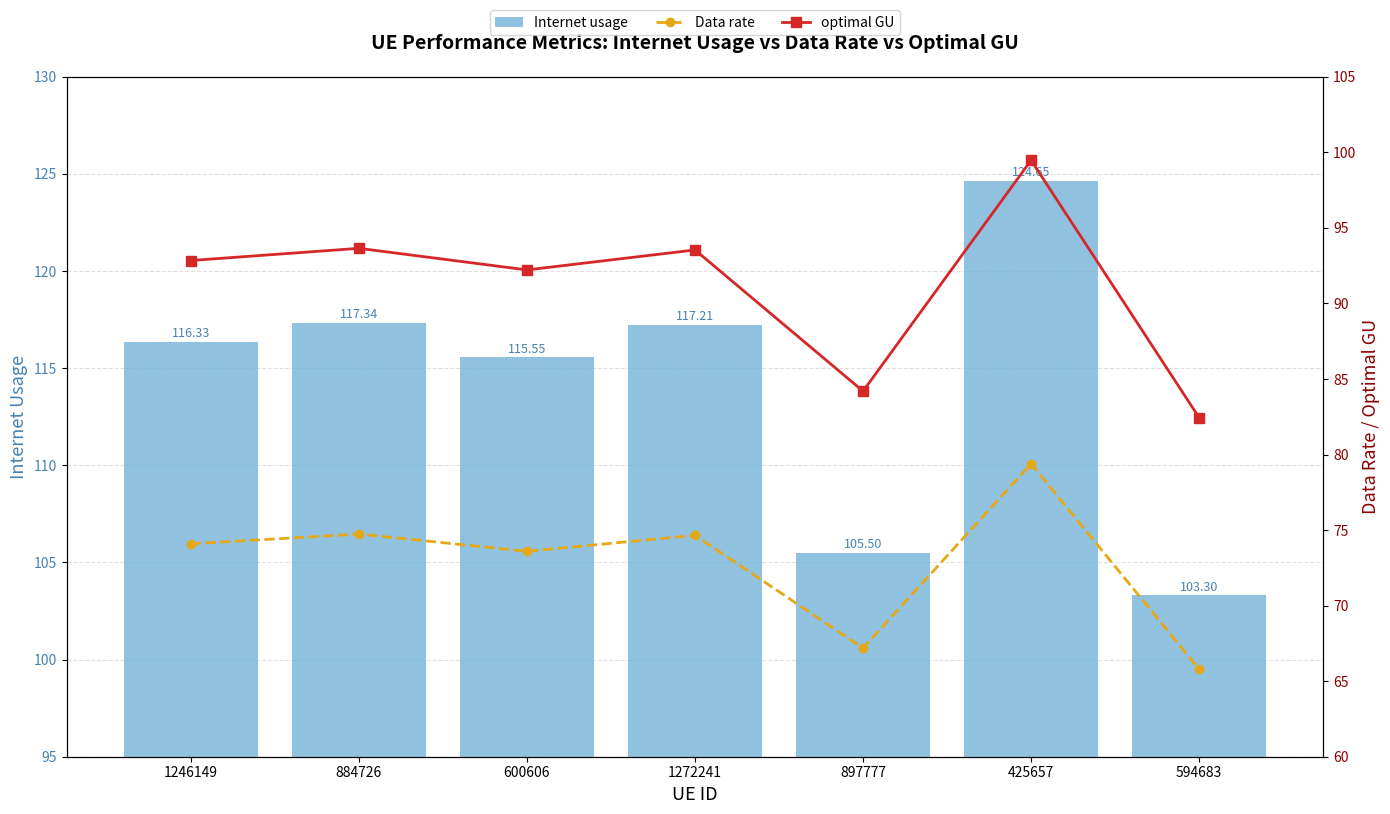

What is the label of the 6th bar from the left?

425657